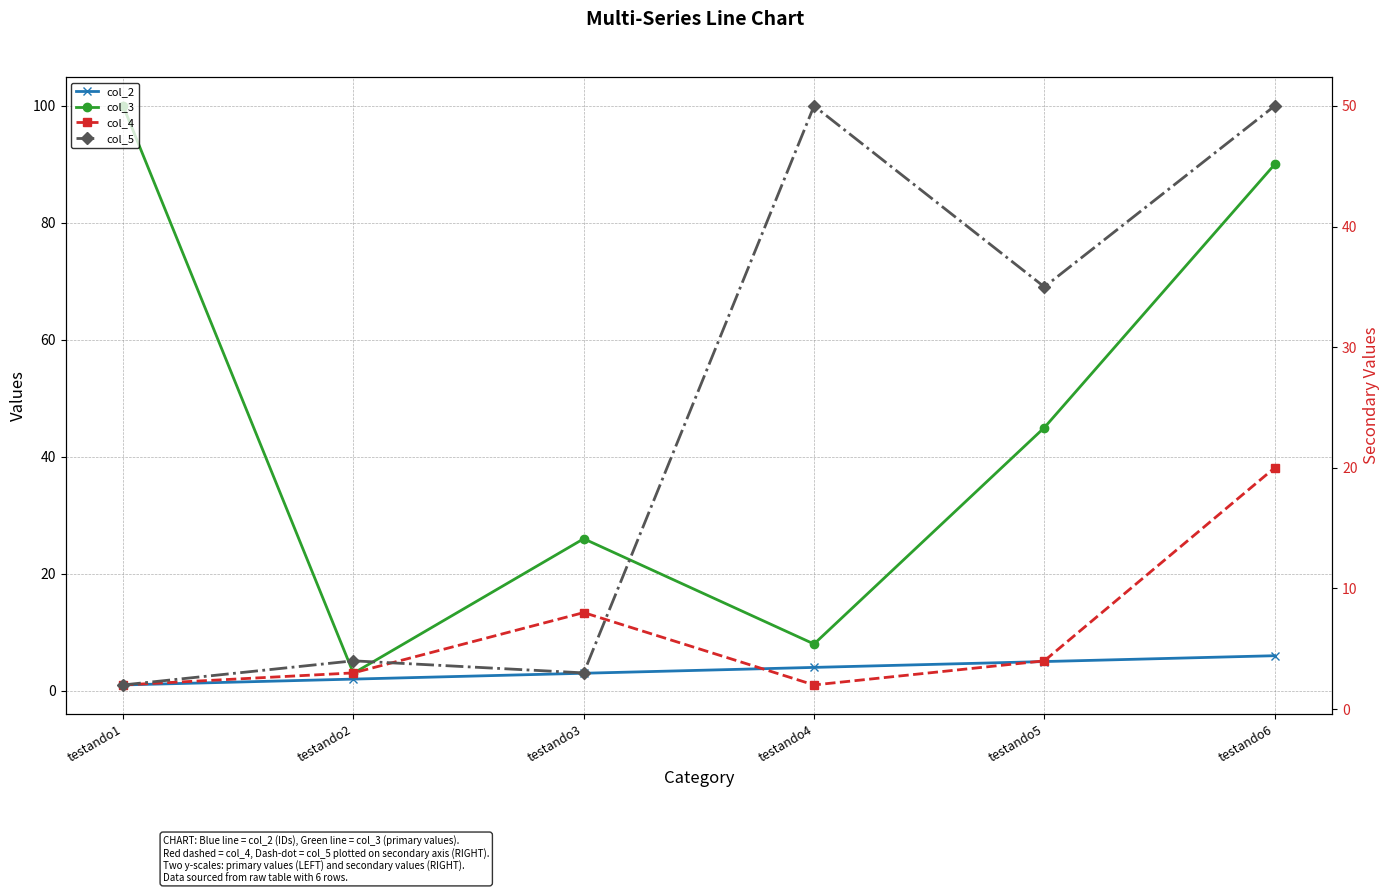

Is it true that col_2 equals 5 at testando4?

False